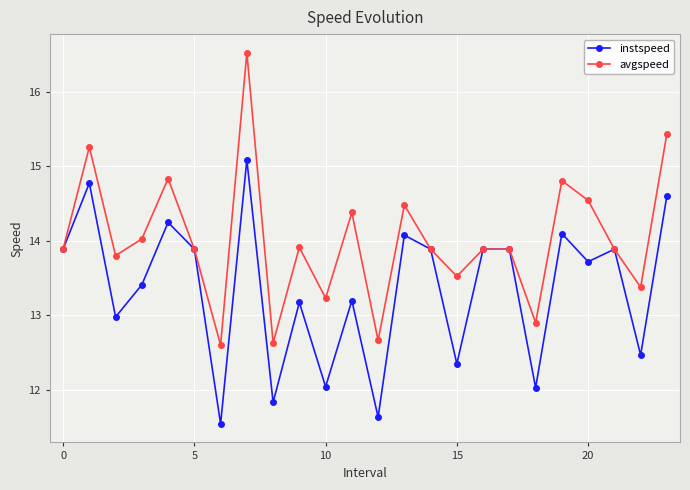

True or false: instspeed has more than 1 points higher than both neighbors.

True